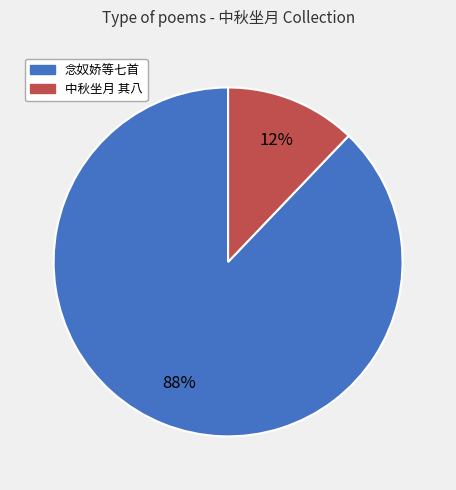

To the nearest percent, what is the average slice percentage?

50%